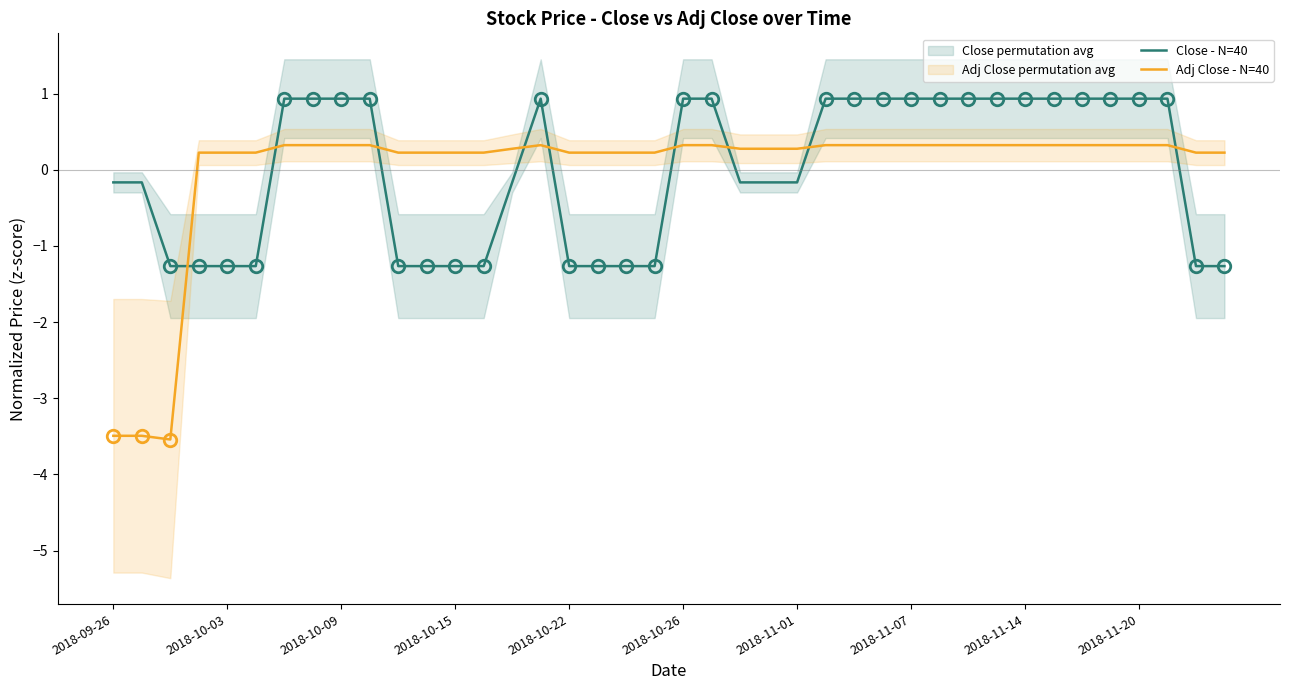

Which series has the largest range (max minus min)?

Adj Close - N=40